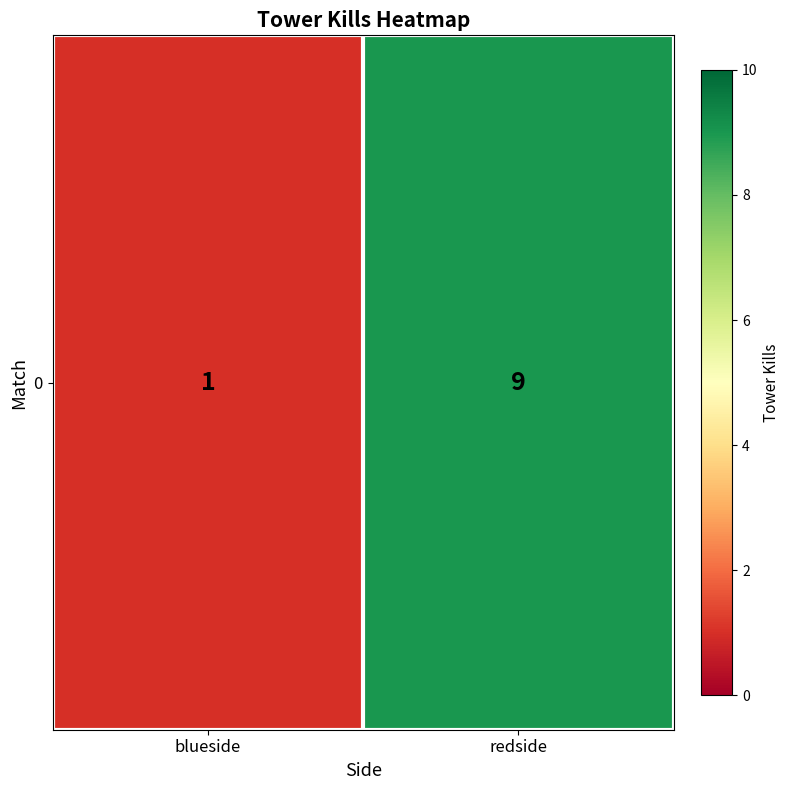

Rank the categories by value from highest to lowest.

redside, blueside